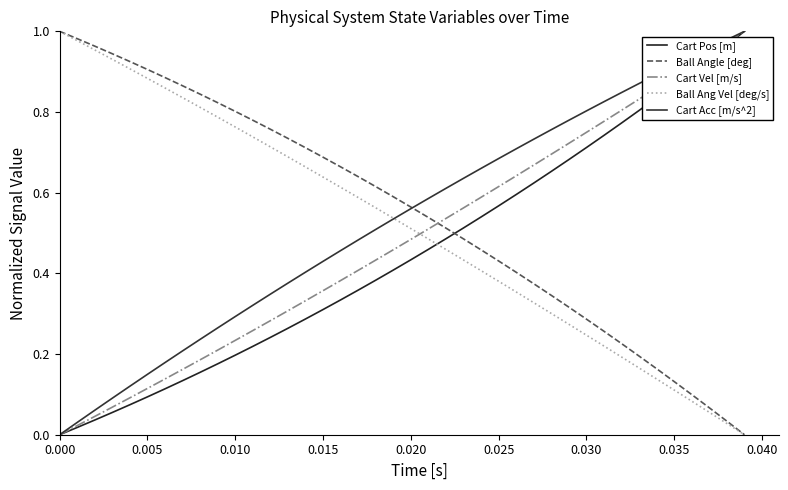

Does the chart have visible grid lines?

No